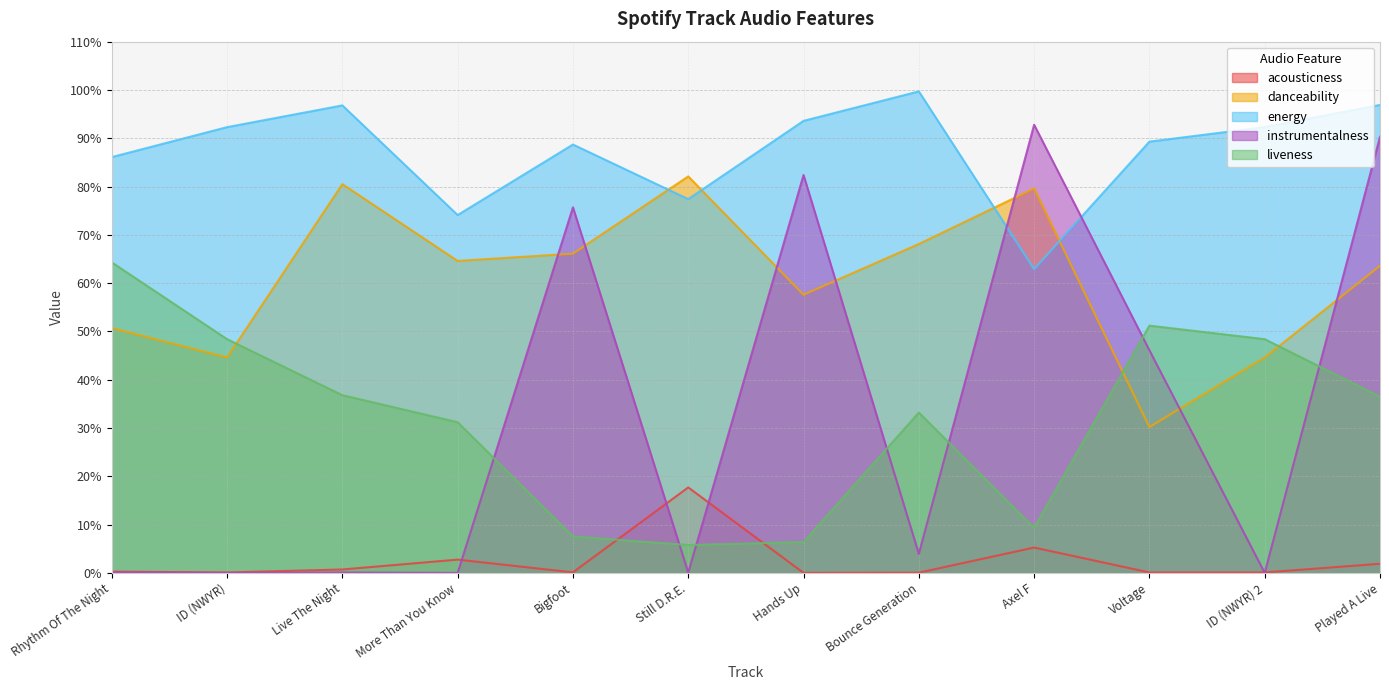

The liveness series shows 0.5 at ID (NWYR) 2. True or false?

True